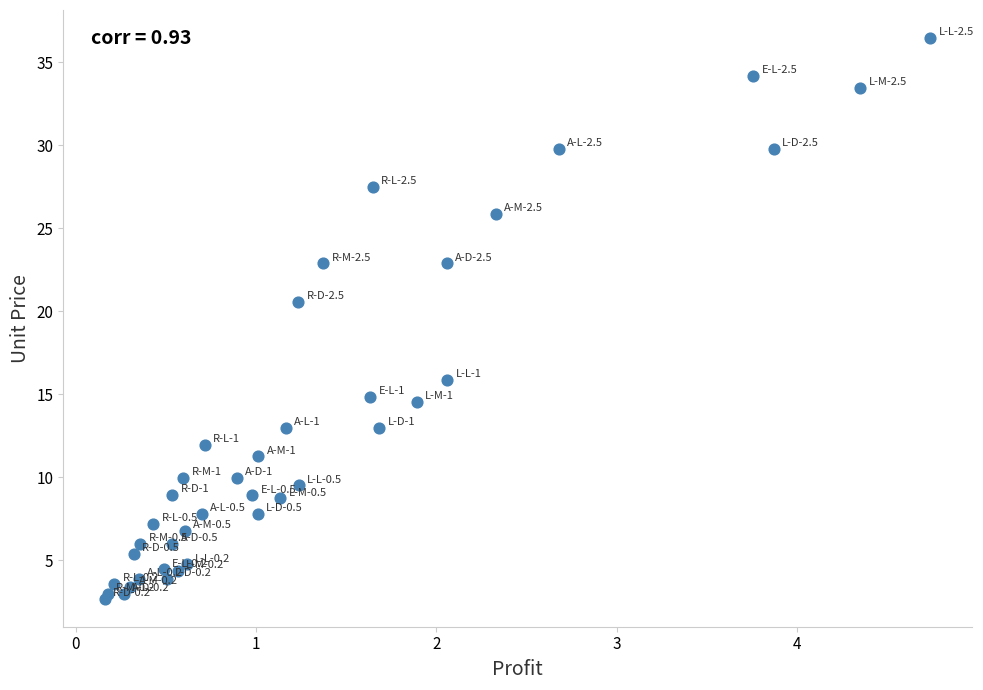

What Y value in the scatter plot is closest to 19?

20.6